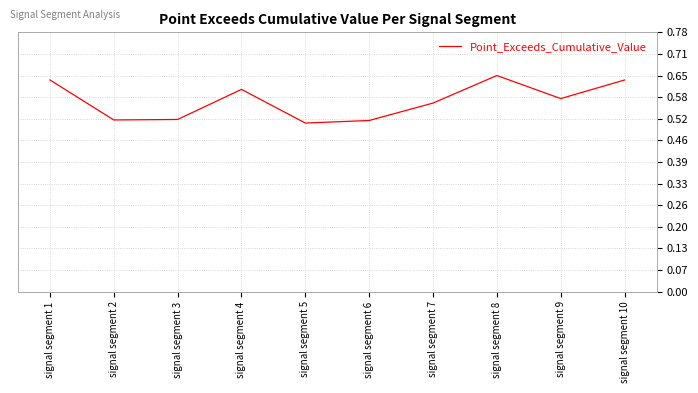

The value at signal segment 2 is 0.5. True or false?

True